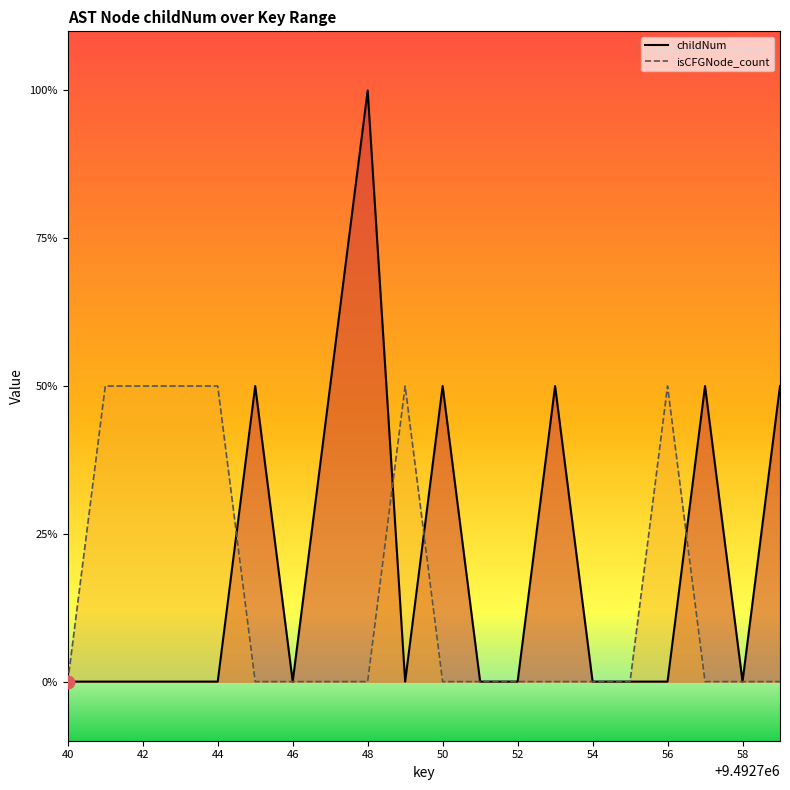

Which series has the largest total across all categories?

childNum